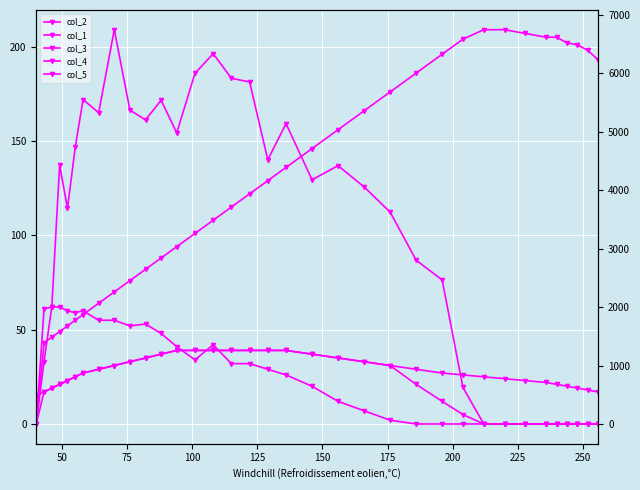

The value of col_3 at 25 is 14.5. True or false?

False